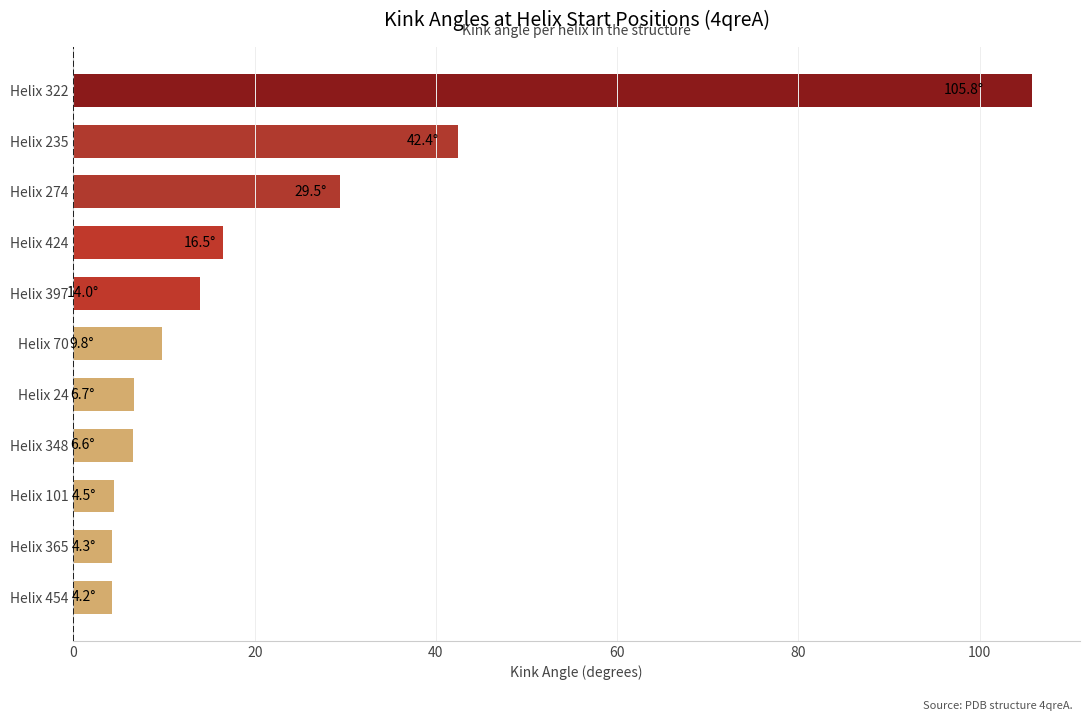

How many values are below 9?

5